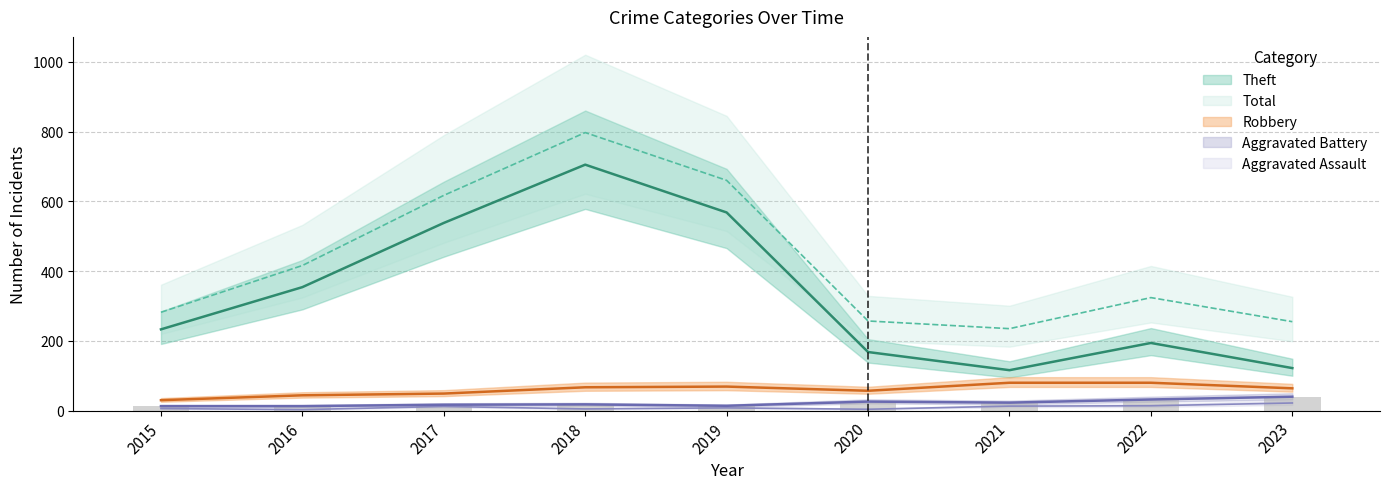

What is the value of the Aggravated Assault bar at the 2nd from the left?

3